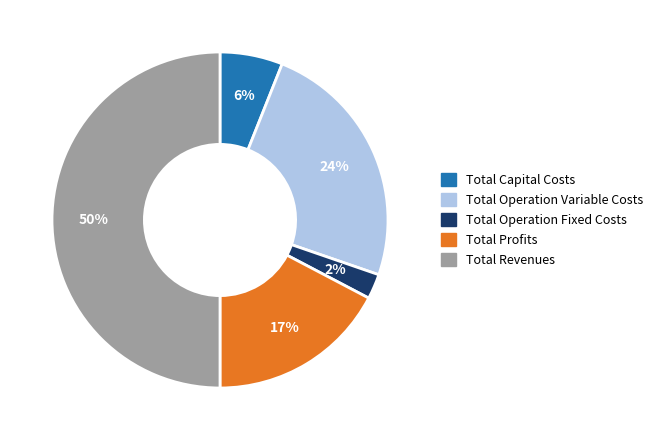

How many slices are in this pie chart?

5